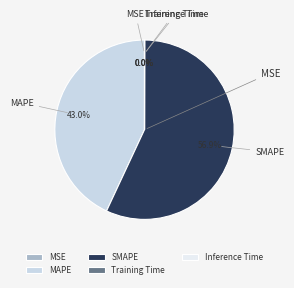

What is the largest slice in the pie chart?

SMAPE